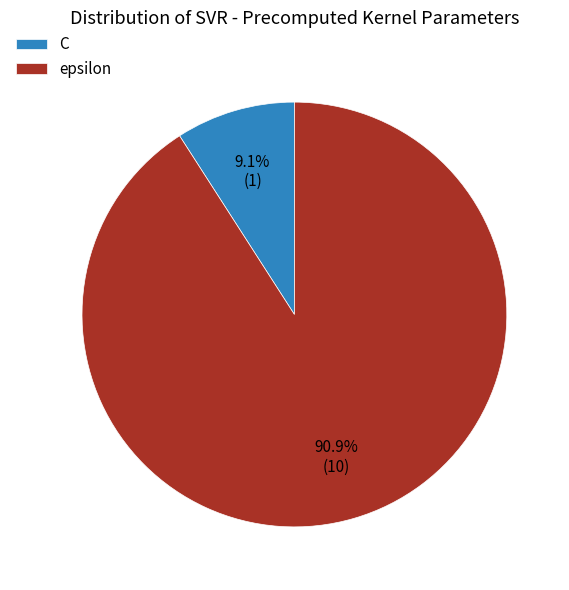

How many segments does this pie chart have?

2